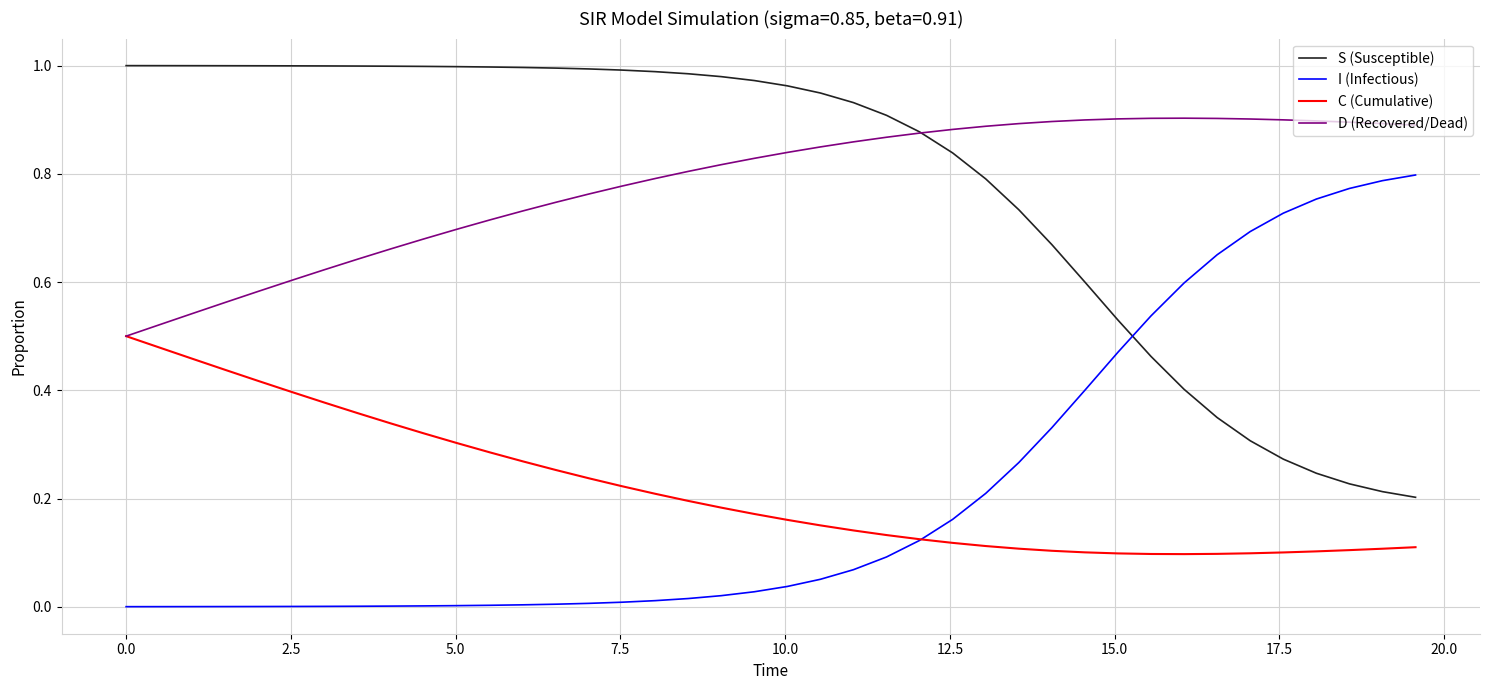

True or false: I (Infectious) and D (Recovered/Dead) cross at least once.

False